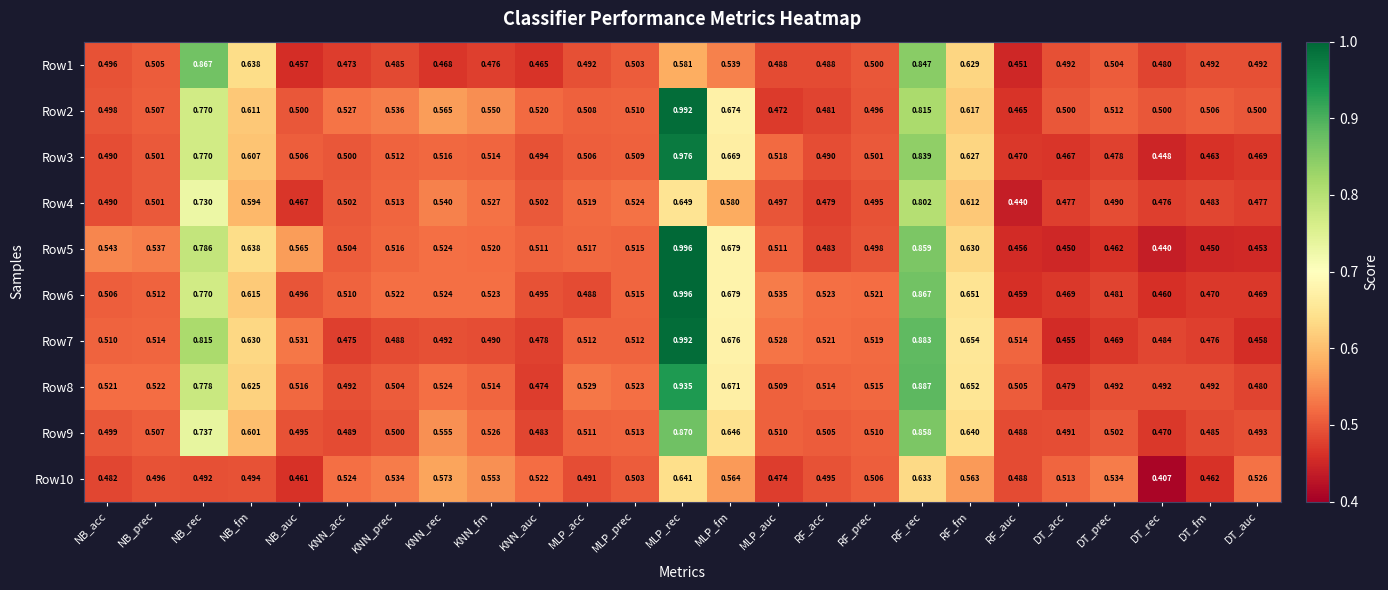

What is the total value across all series at RF_fm?

6.3